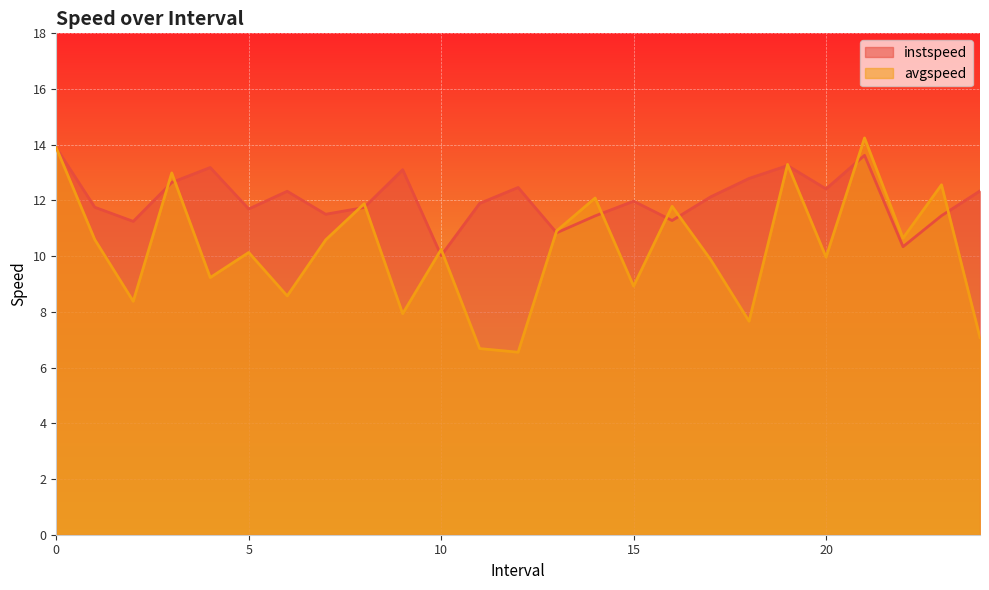

List the series in order of their overall mean, highest first.

instspeed, avgspeed